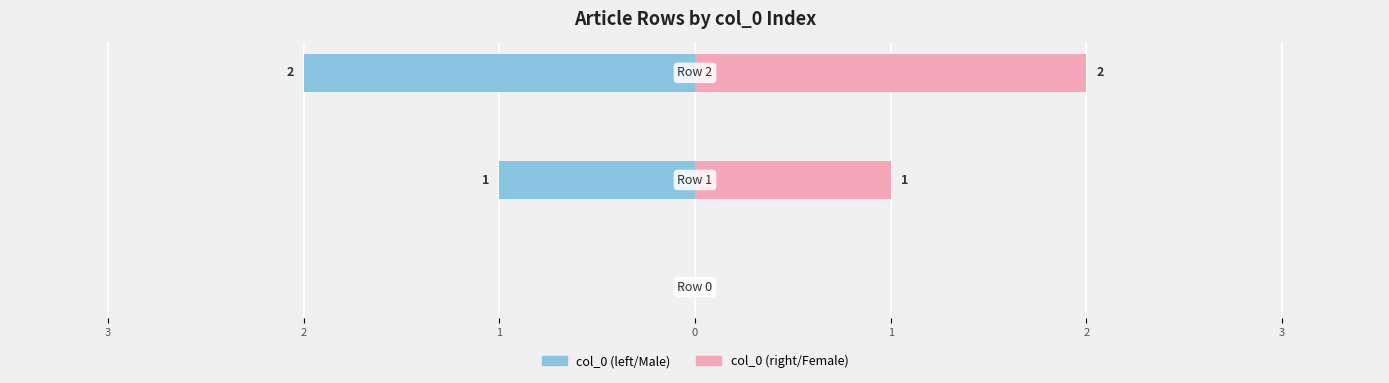

What is the difference between the maximum and second lowest values in the col_0 (right) series?

1